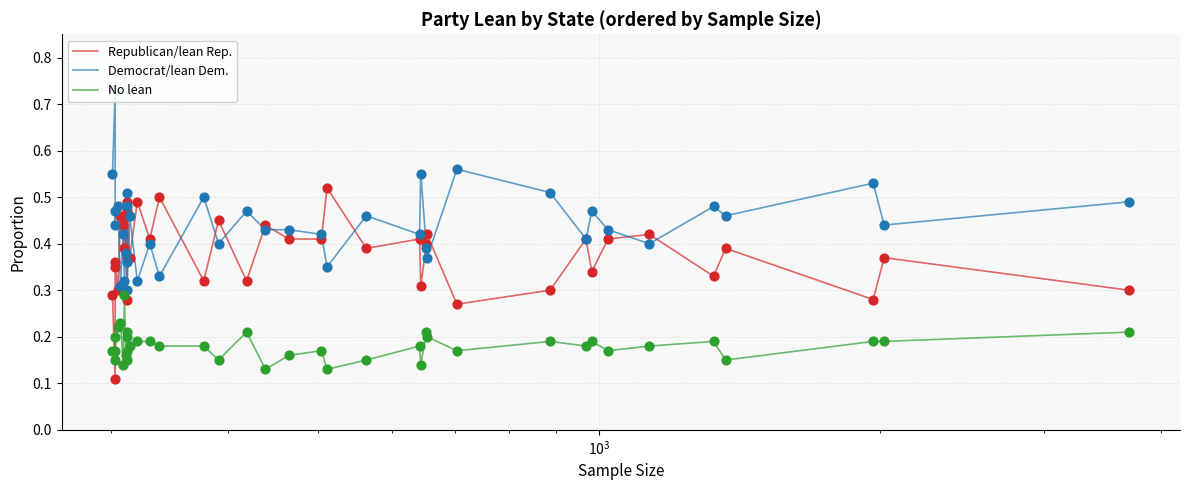

What are all the series names shown in the legend?

Republican/lean Rep., Democrat/lean Dem., No lean